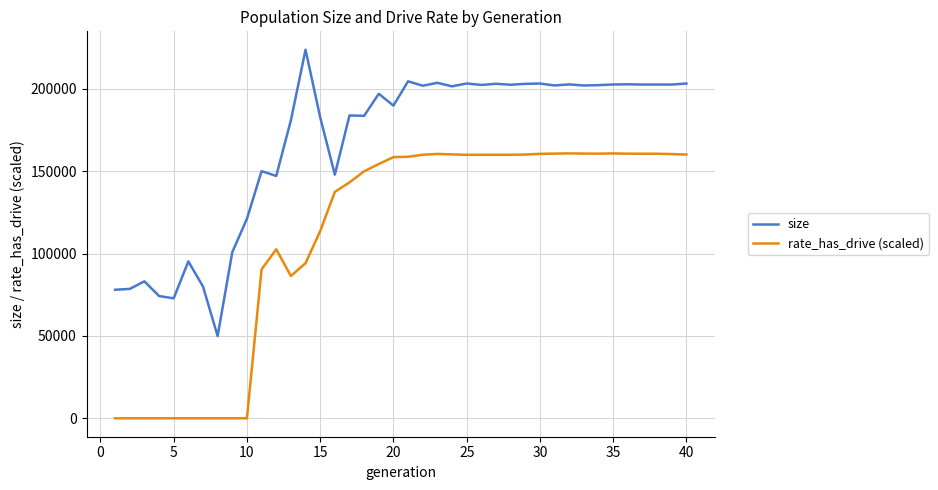

Which series has the largest total across all categories?

size